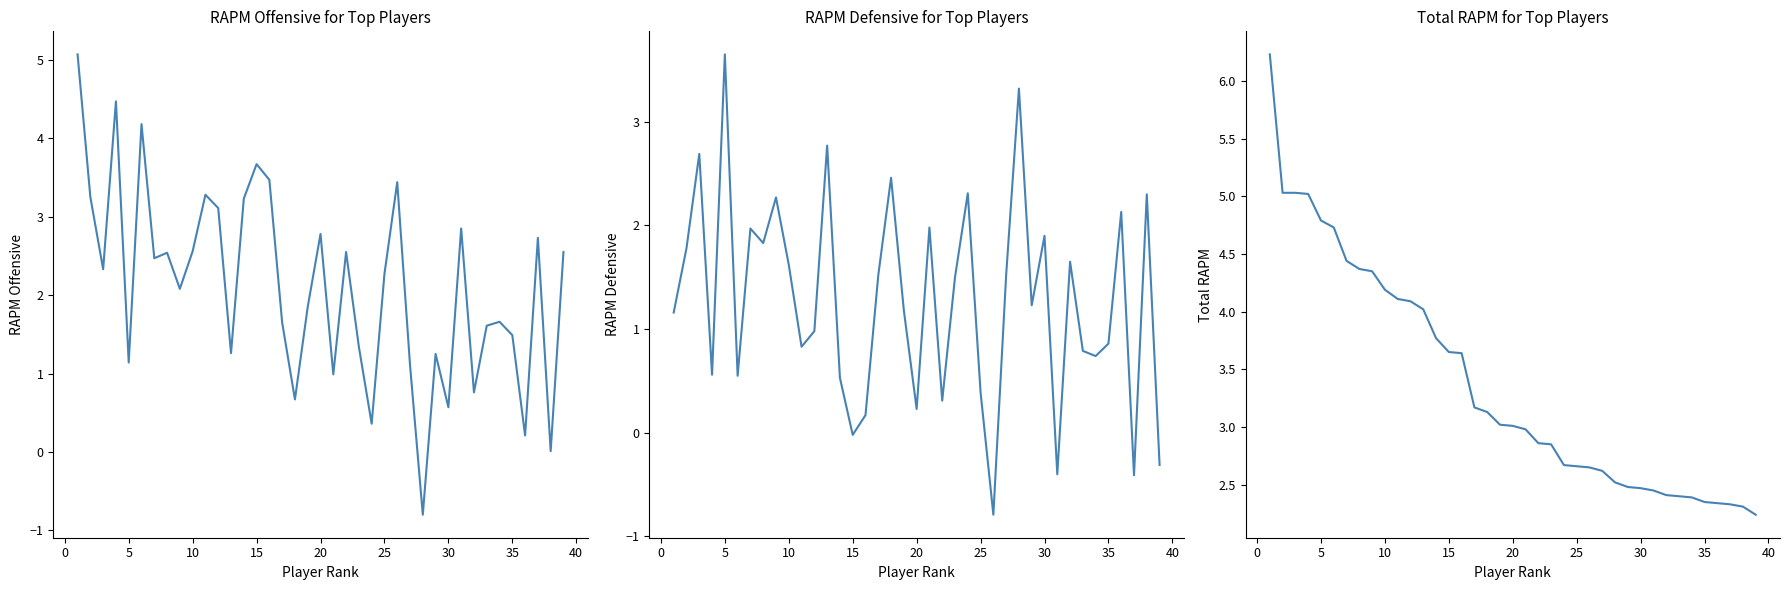

What is the average value of the rapm_def series?

1.3